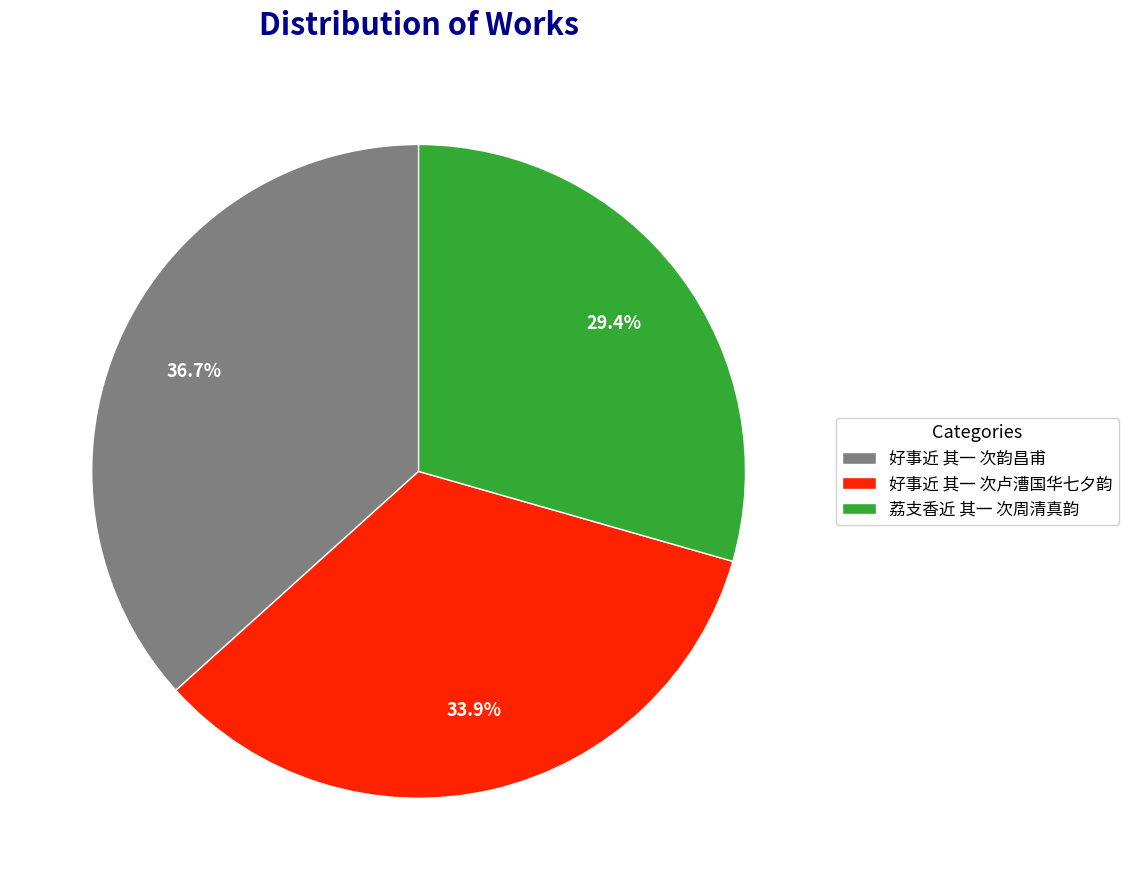

Which slice is the smallest?

荔支香近 其一 次周清真韵